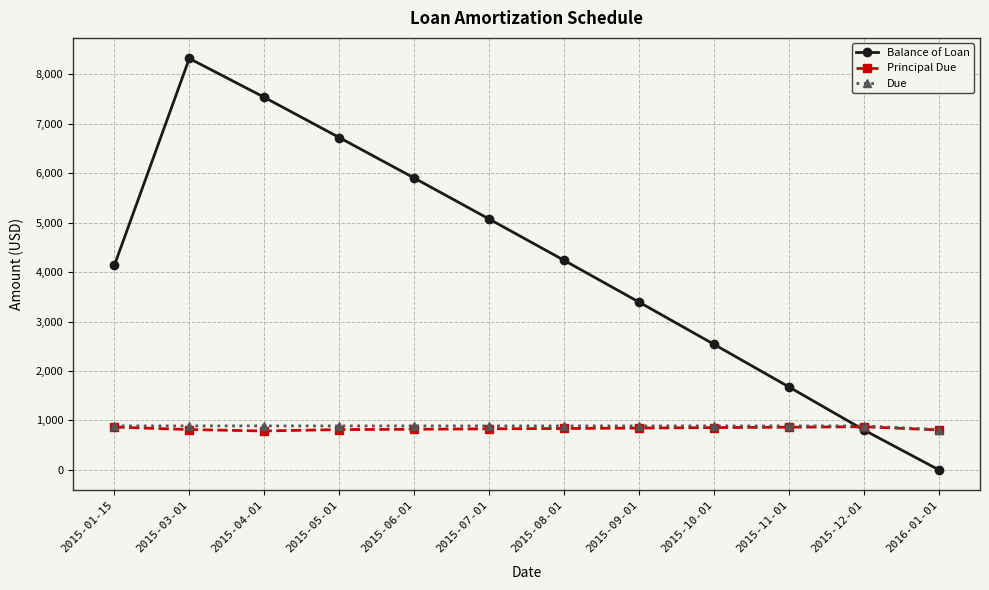

What is the label of the 9th point from the right?

2015-05-01